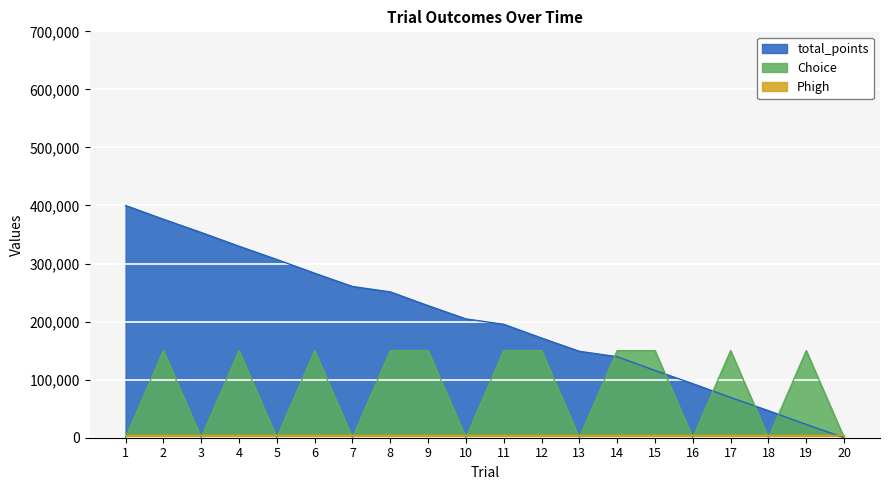

Between 15 and 16, which series saw the biggest shift?

Choice